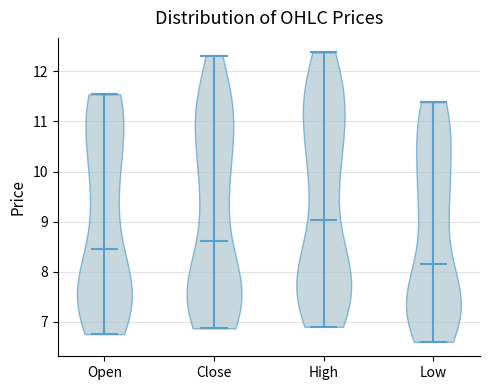

What is the lowest point the violin for High reaches on the y-axis? The values are not printed on the chart, so give them approximately, as read against the axis.

6.9